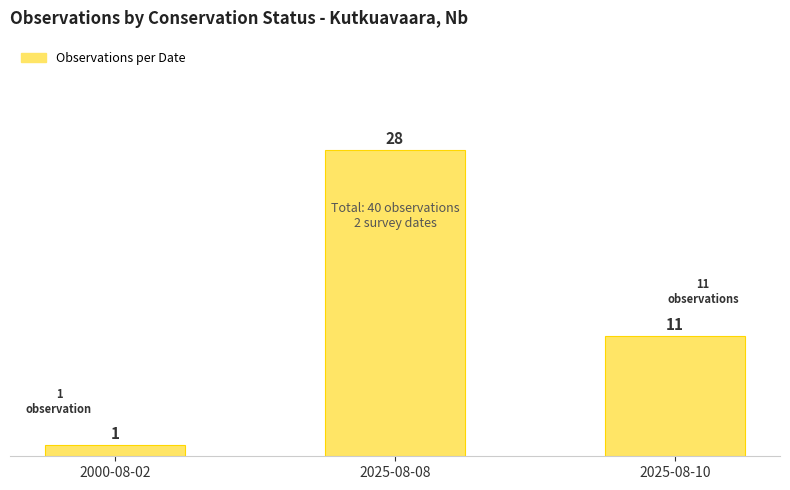

What is the label of the 2nd bar from the right?

2025-08-08